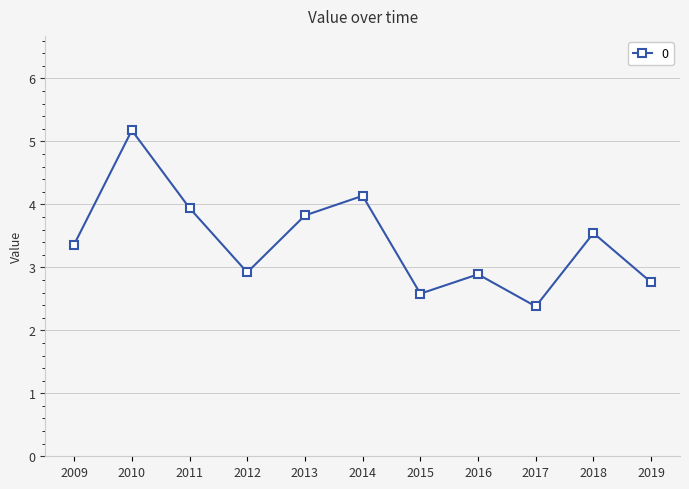

Is this an area chart (filled region under the line)?

No